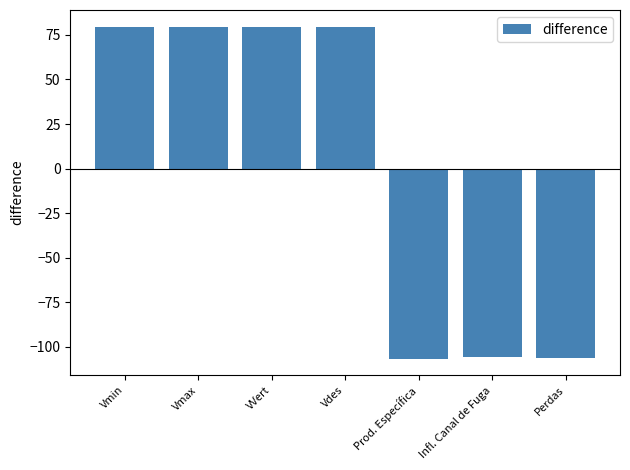

Read the value at Vmax.

79.7